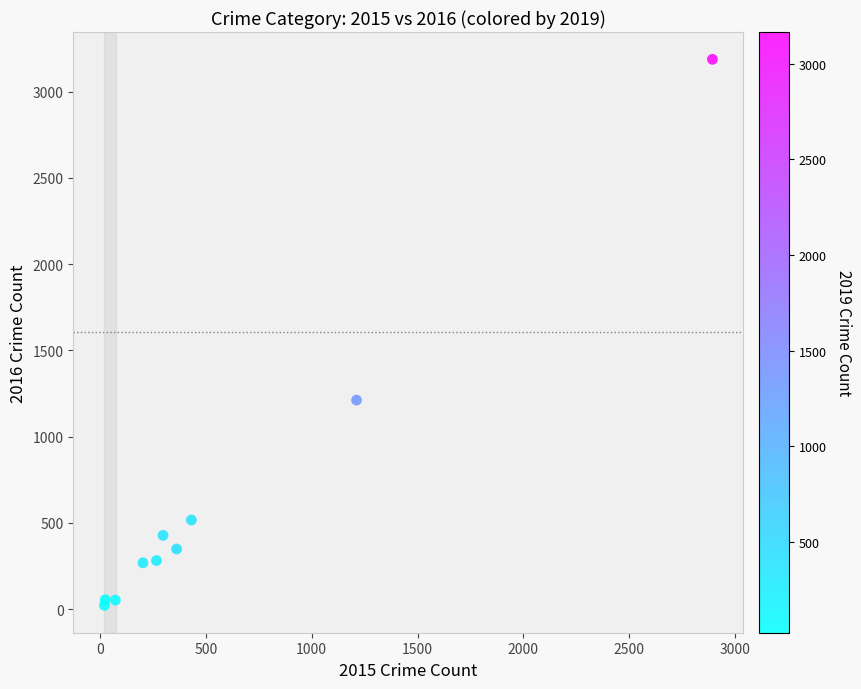

What Y value in the scatter plot is closest to 1604?

1212